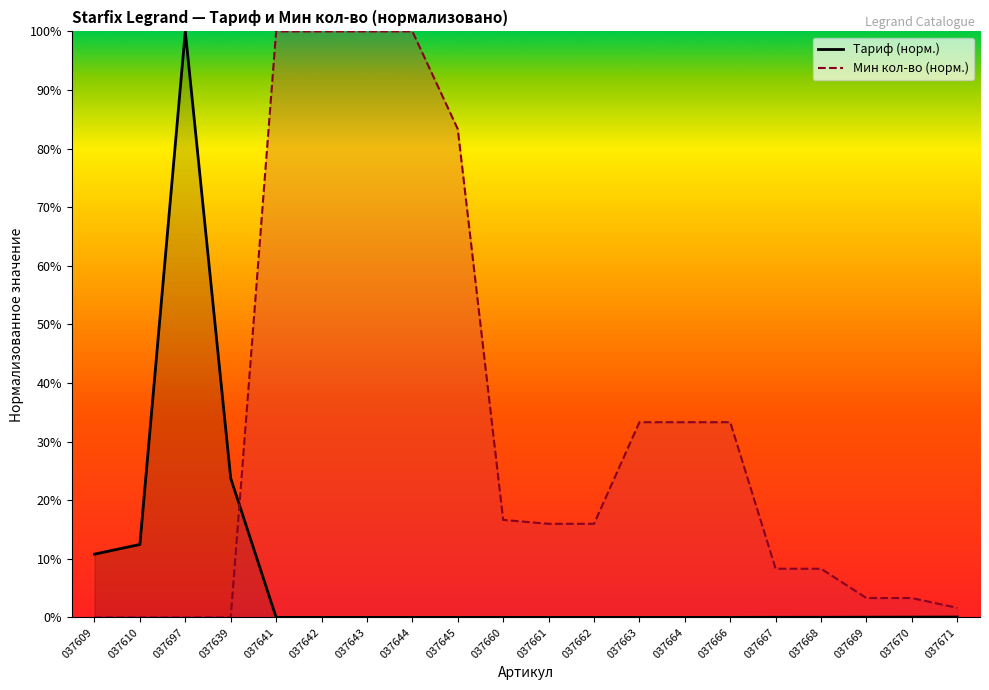

What is the difference between the maximum and minimum values in the Тариф series?

100.0